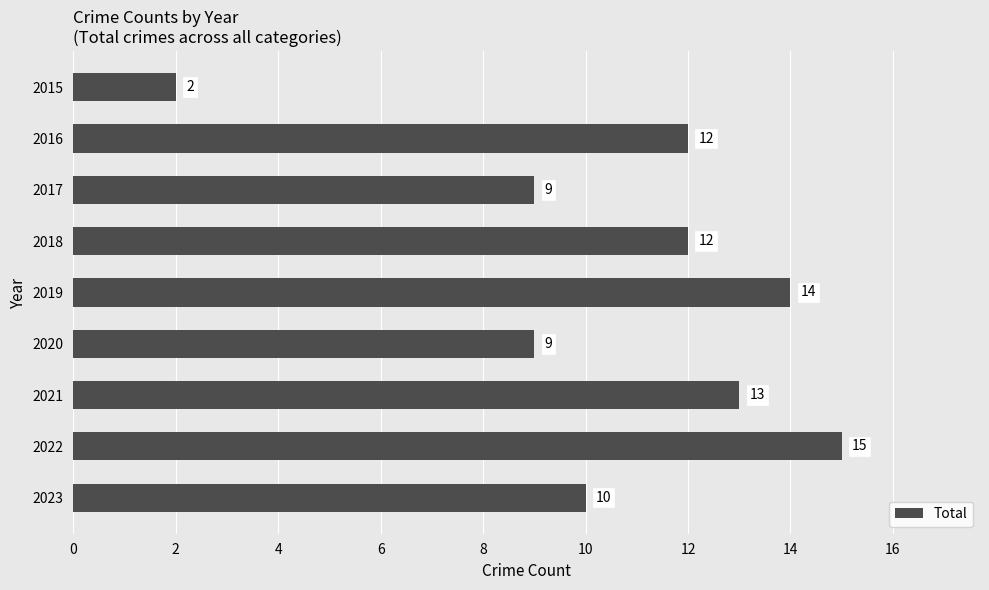

Reading top to bottom, transcribe all the data shown in this chart.

2015=2	2016=12	2017=9	2018=12	2019=14	2020=9	2021=13	2022=15	2023=10